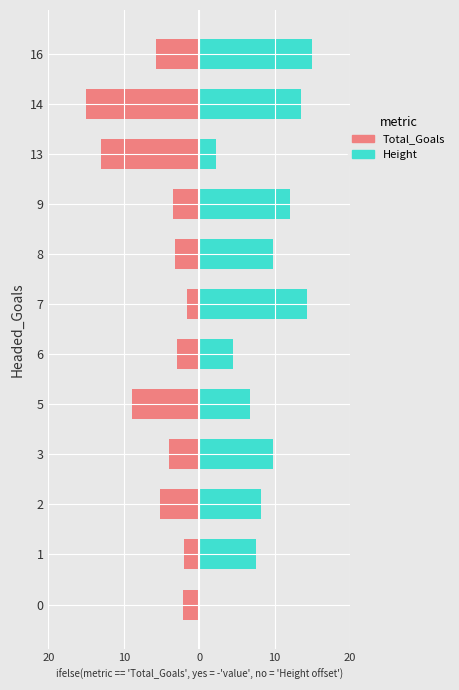

How many values in the Total_Goals series are below -3?

8